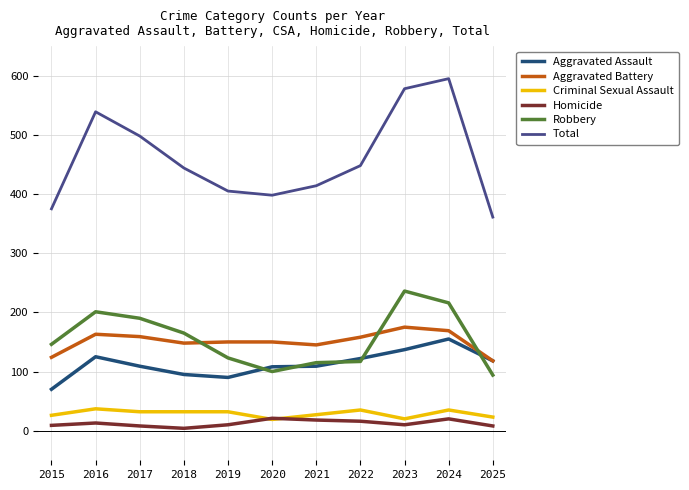

True or false: Total has a value of 112 at 2025.

False